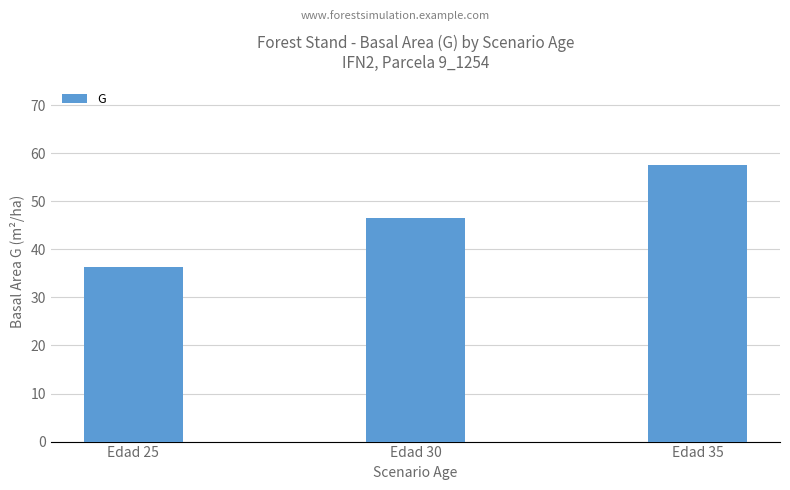

Rank the categories by value from lowest to highest.

Edad 25, Edad 30, Edad 35